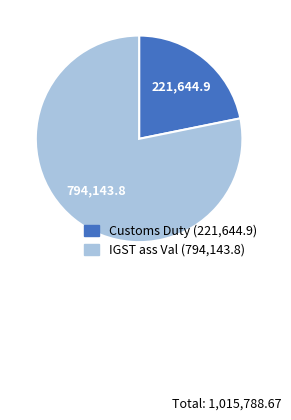

Which category has the biggest portion of the pie?

IGST ass Val